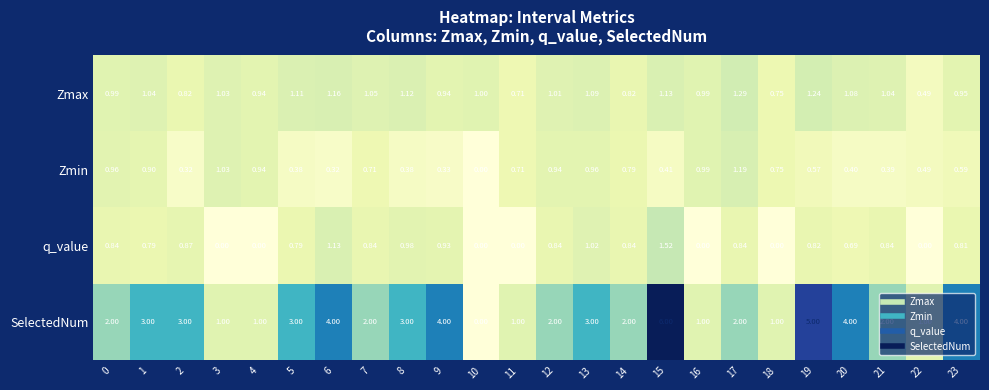

Which series changed the most between 0 and 9?

SelectedNum